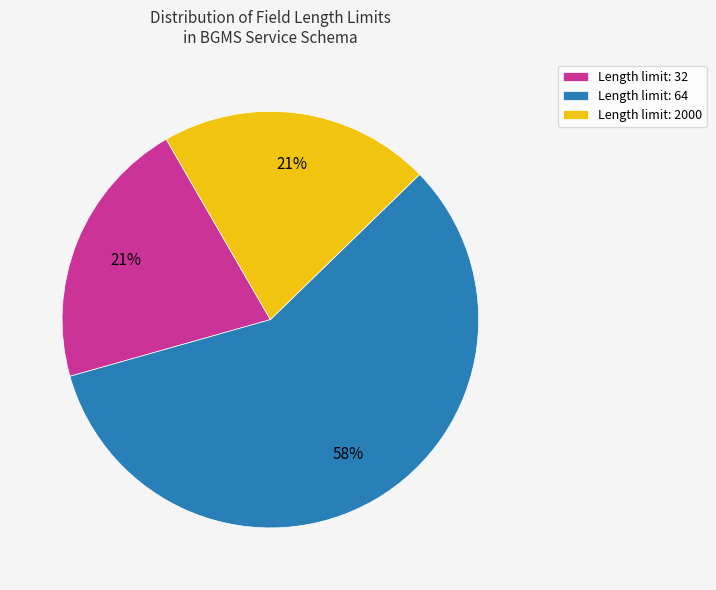

Is it true that Length limit: 64 is 45% of the pie?

False